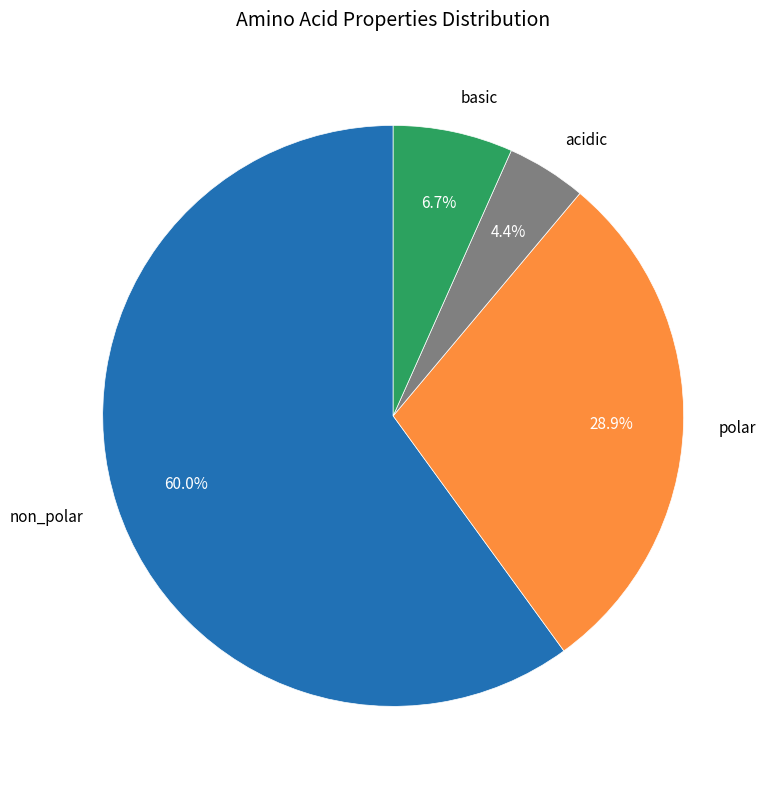

Which slice is the smallest?

acidic